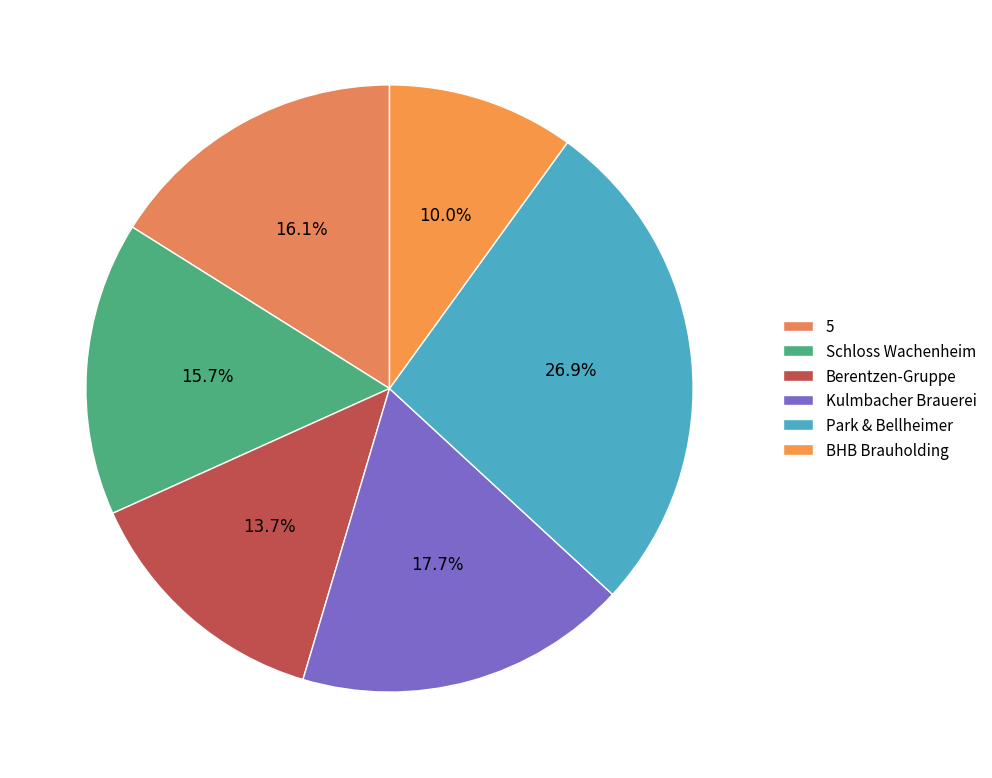

Is there any slice that represents more than half of the pie?

No